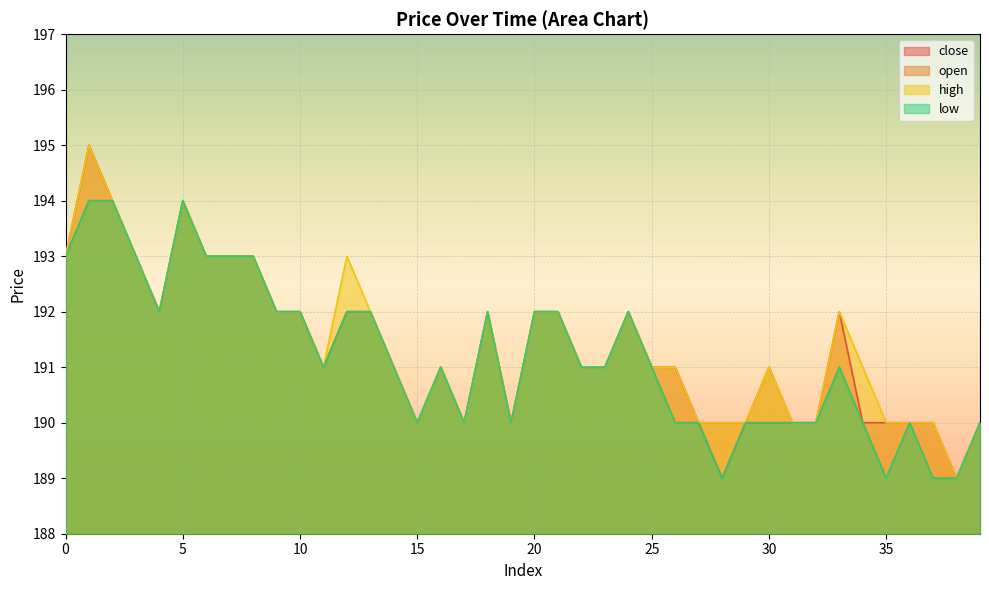

What is the lowest value of the open series?

189